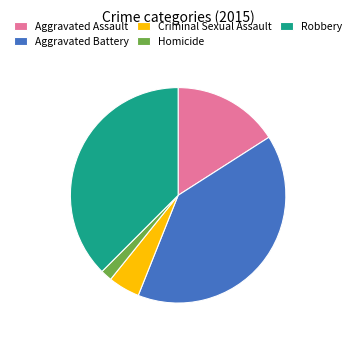

Which slice is the smallest?

Homicide